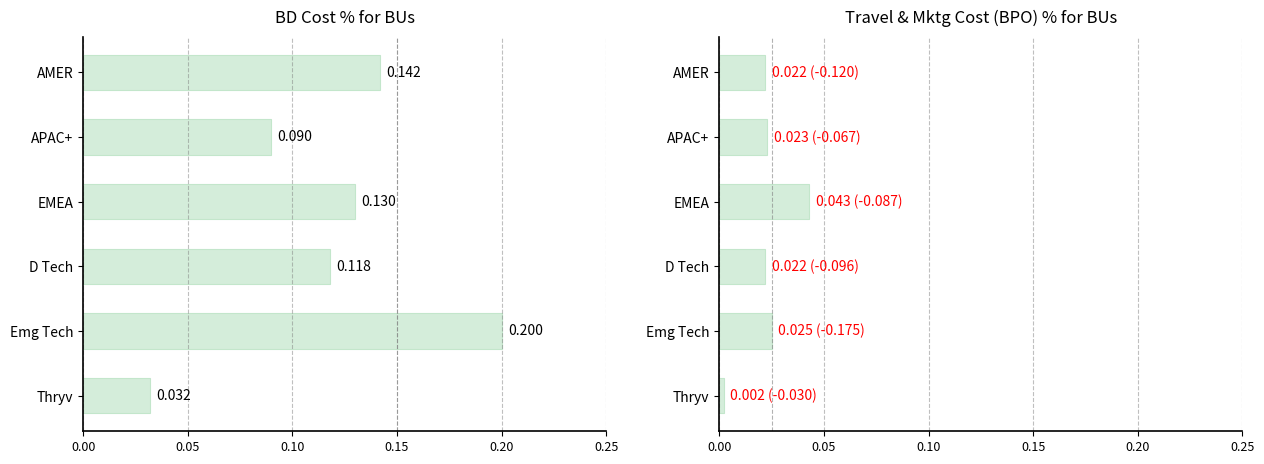

Reading right to left, extract all data points from this chart.

BD Cost %: 0.0	0.2	0.1	0.1	0.1	0.1
Travel & Mktg Cost (BPO) %: 0.0	0.0	0.0	0.0	0.0	0.0